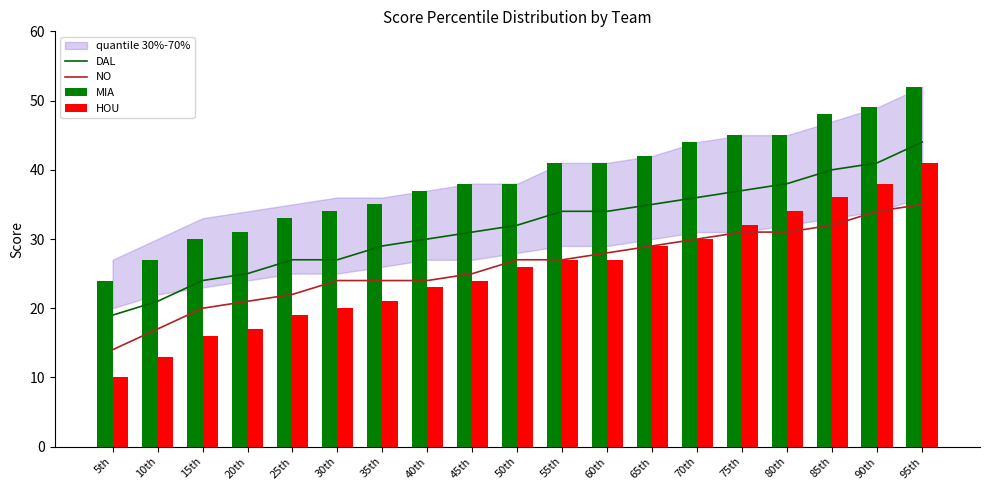

What is the value of the MIA bar at the 19th from the left?

52